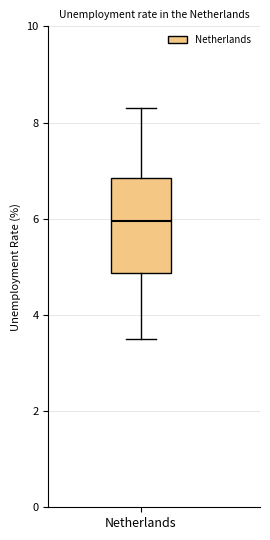

Transcribe this box plot: give where the median line is, the range the box spans, and where the two whiskers end, as read against the y-axis. The values are not printed on the chart, so give them approximately, as read against the axis.

median 6.0, box 4.8 to 6.8, whiskers 3.6 to 8.4